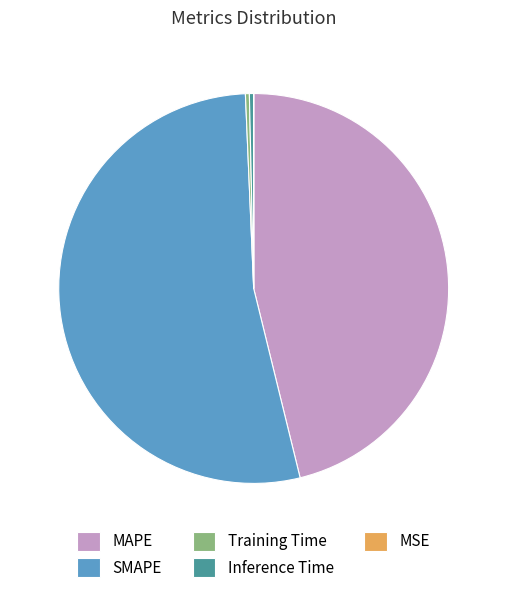

Is the sum of Training Time and Inference Time greater than half?

No